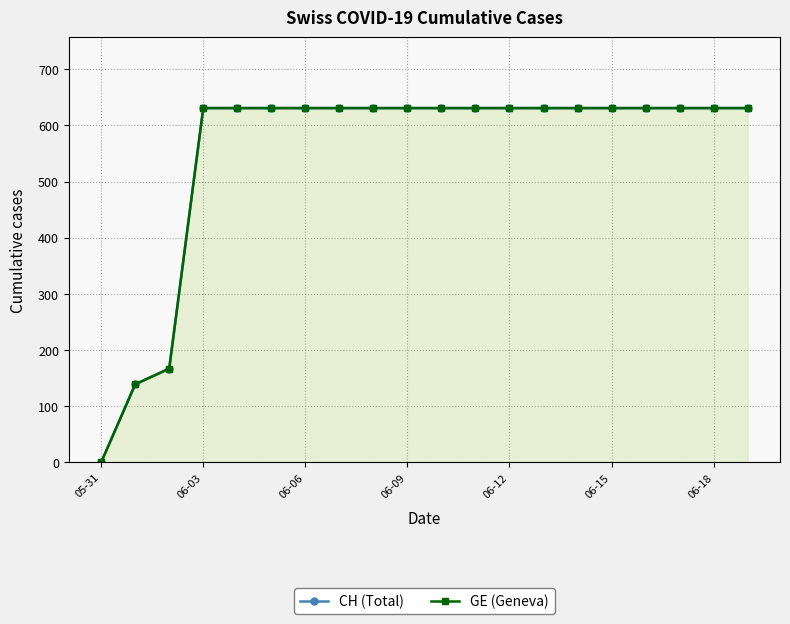

What is the difference between the maximum and minimum values in the CH (Total) series?

631